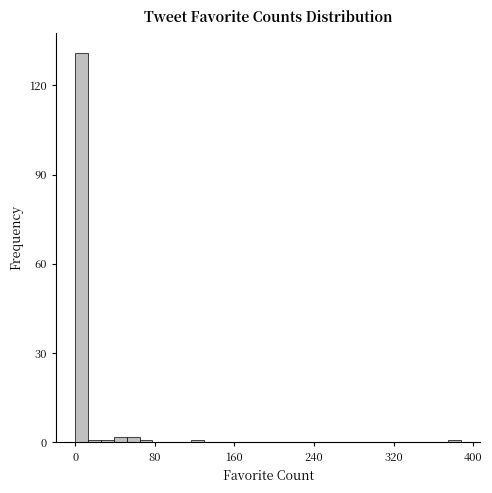

Around what value on the x-axis is the tallest bar? Give the approximate position of its centre, as read against the axis.

10